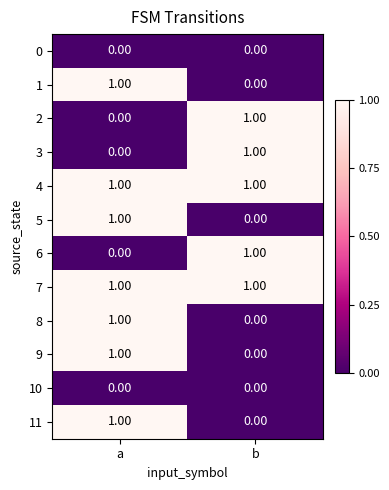

At which category is the sum across all series the highest?

a